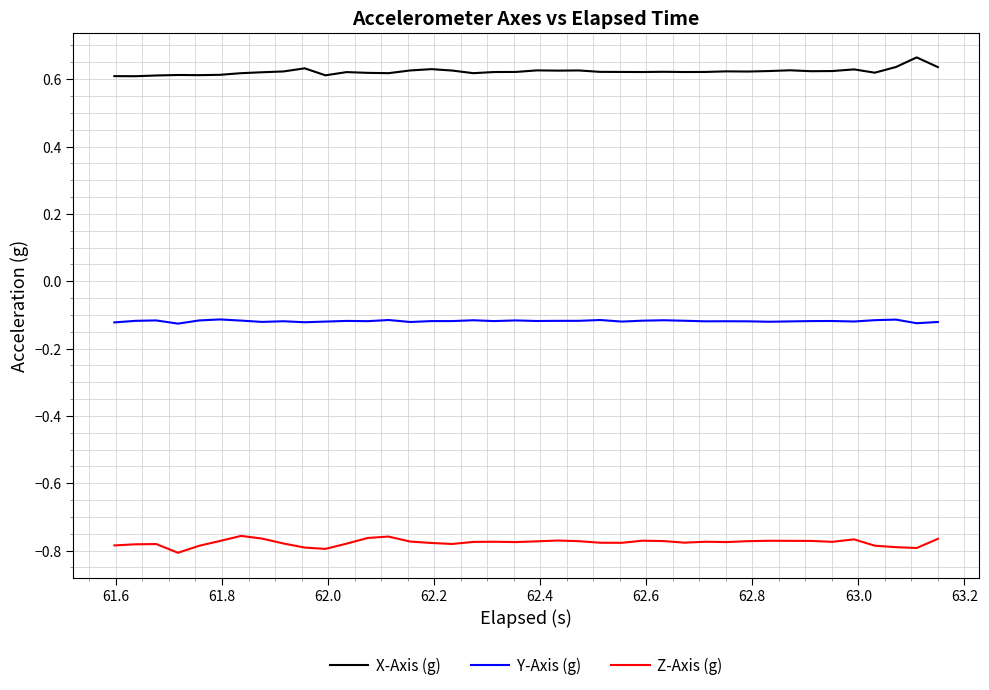

True or false: Y-Axis (g) and Z-Axis (g) intersect in this chart.

False